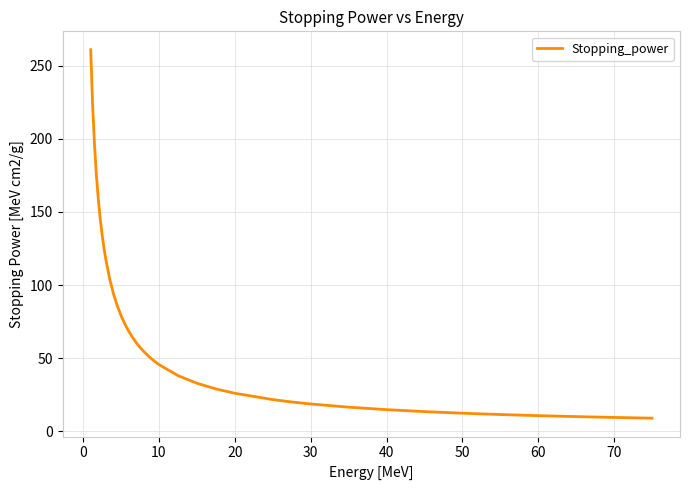

Does the chart have visible grid lines?

Yes